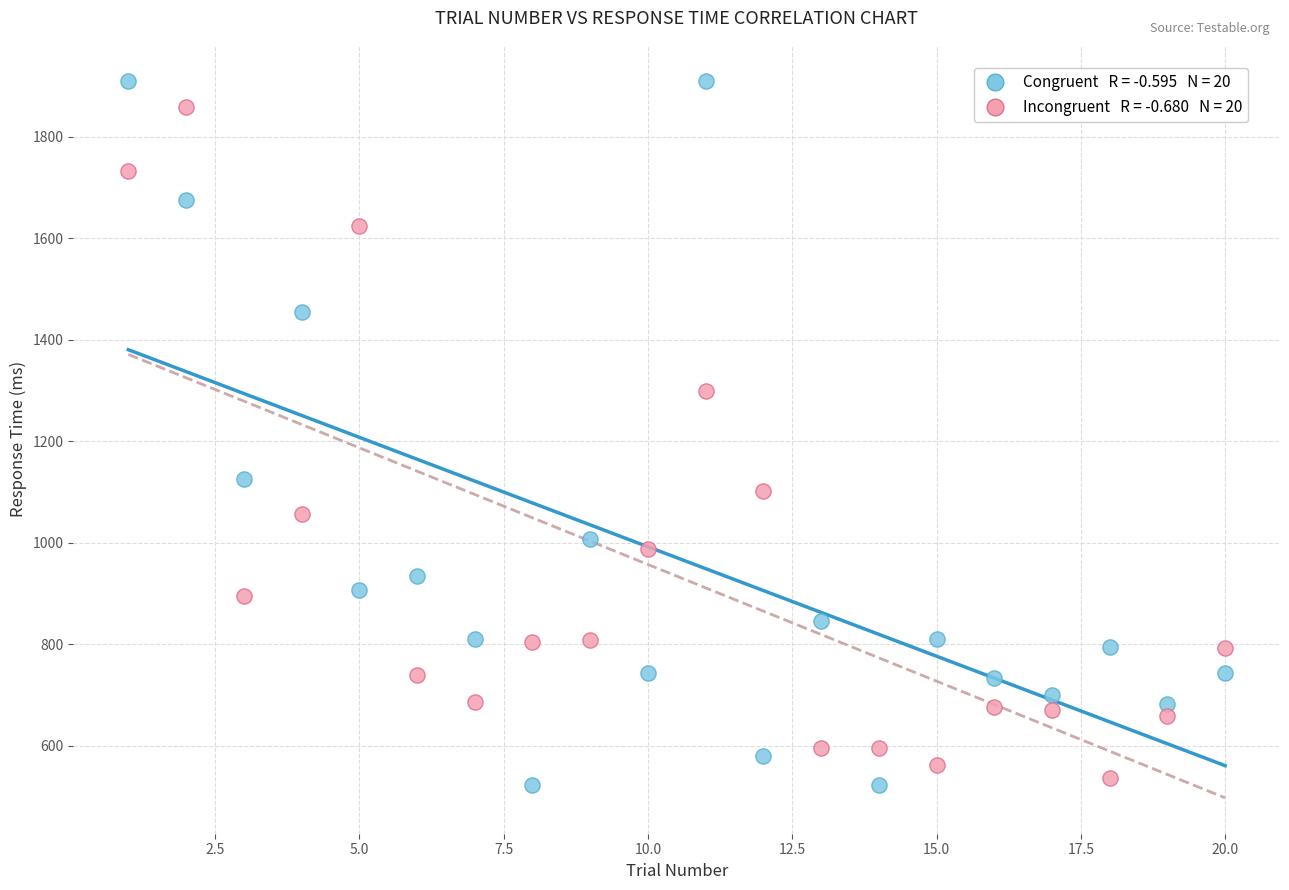

Across all data points, what is the range of Y values (max minus min)?

1388